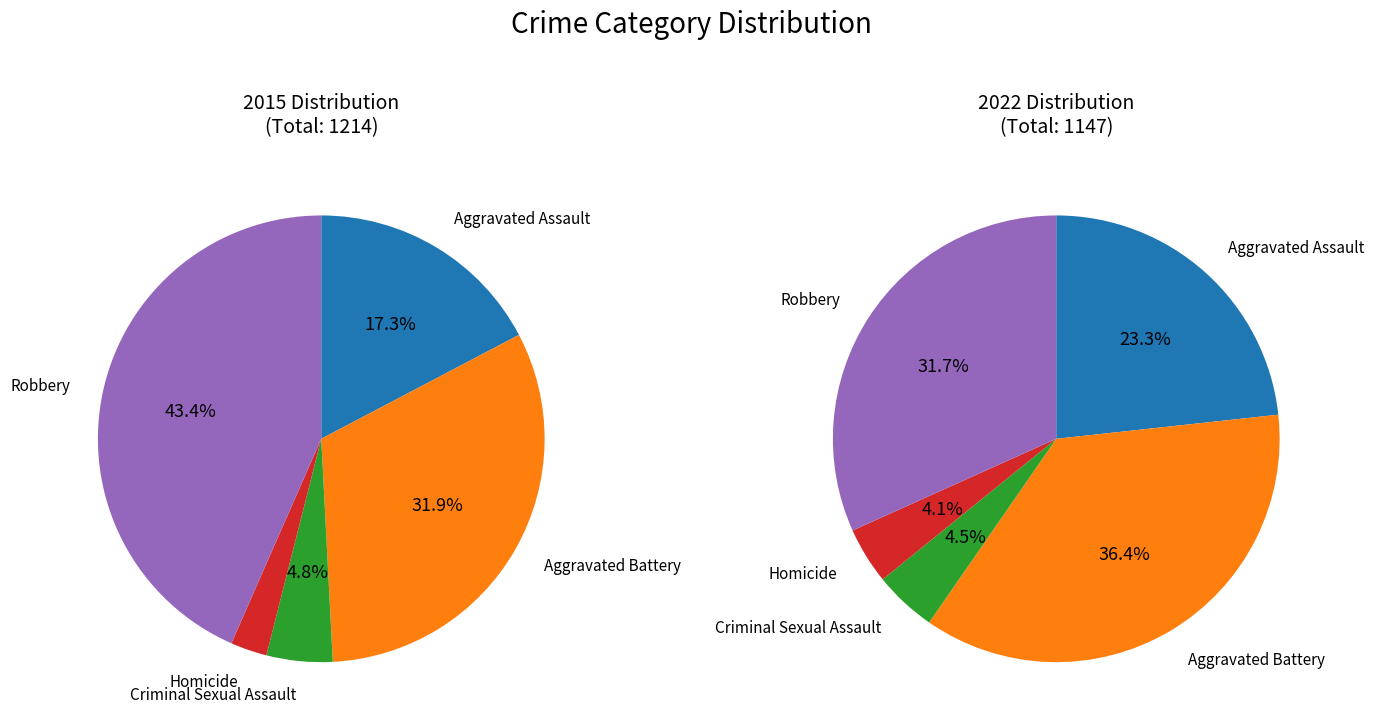

To the nearest percent, what percentage of the pie is Aggravated Battery?

32%